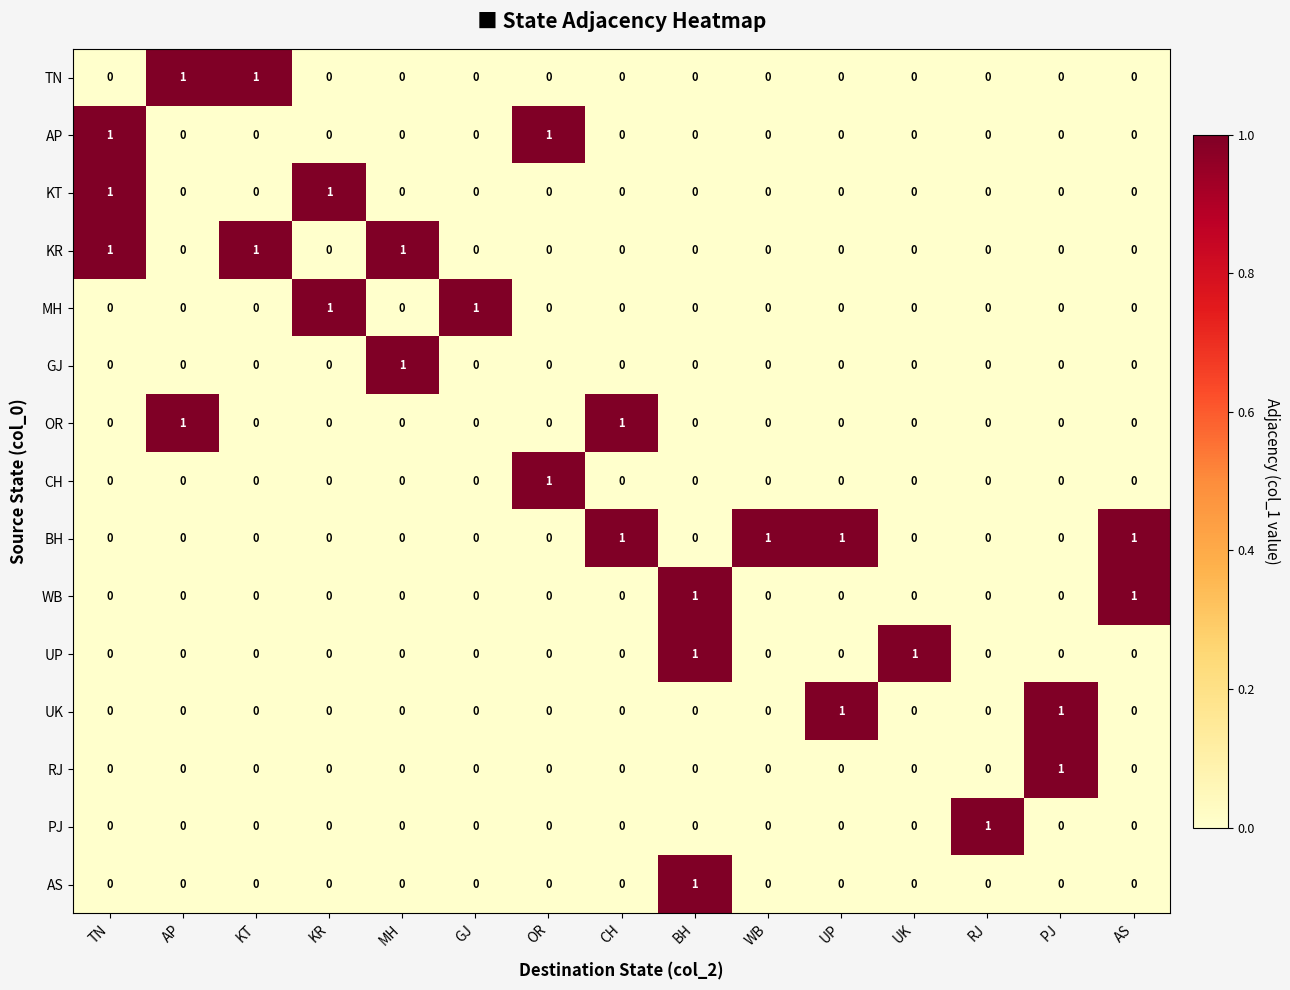

How many positive values does the OR series have?

2